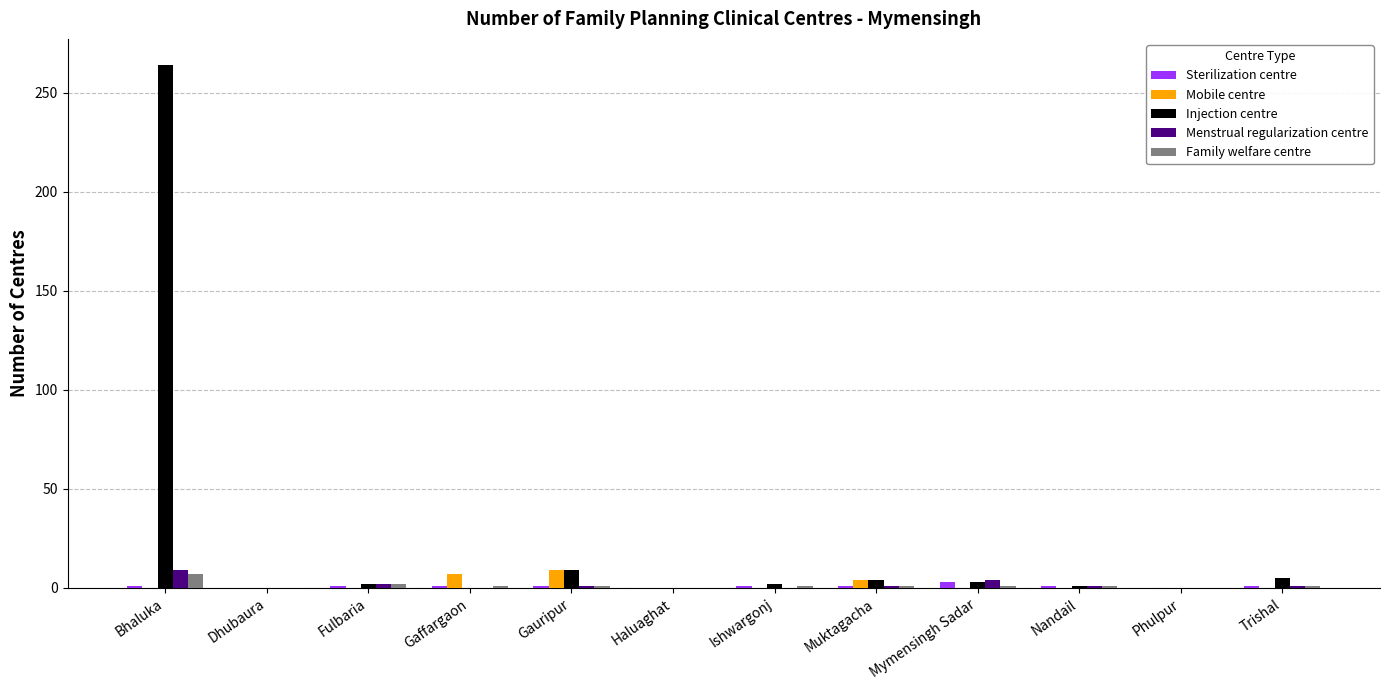

What is the maximum value for Injection centre?

264